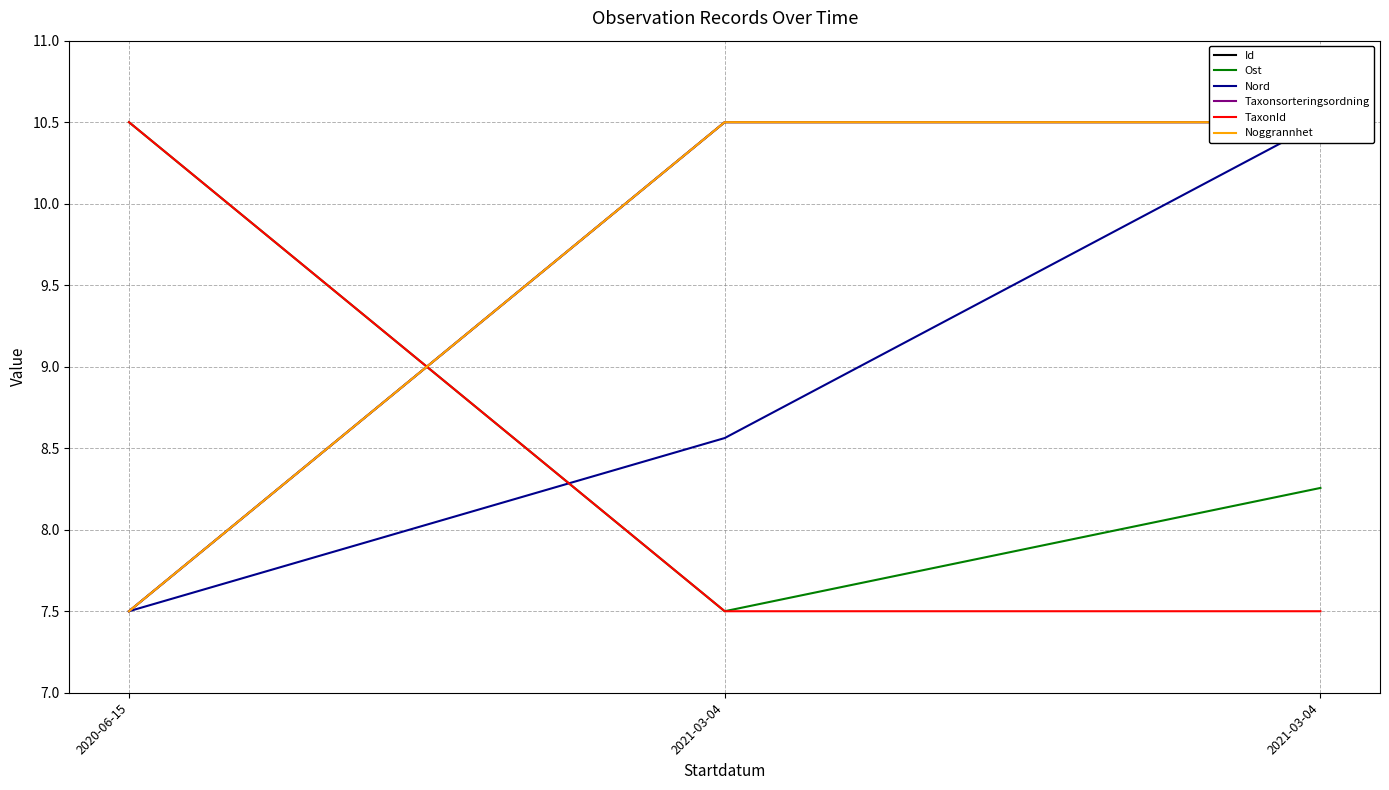

Count the number of data series in this chart.

6